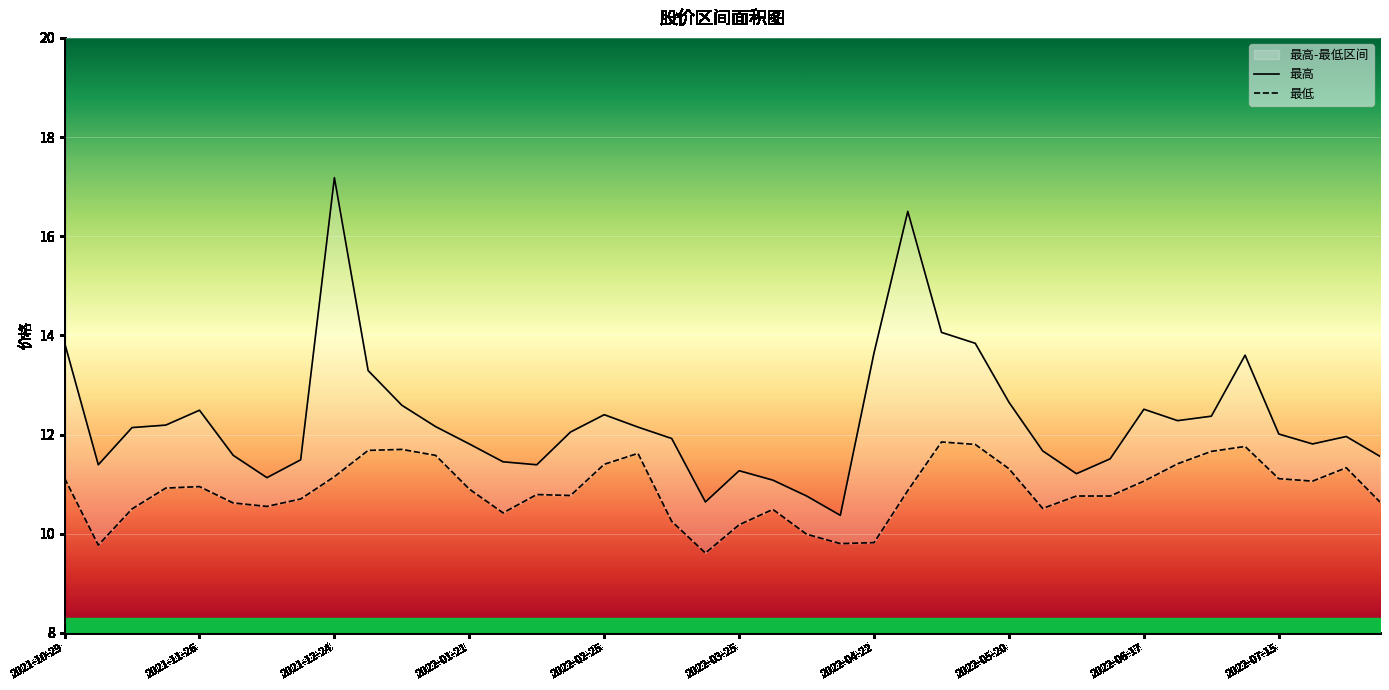

What are all the series names shown in the legend?

最高, 最低